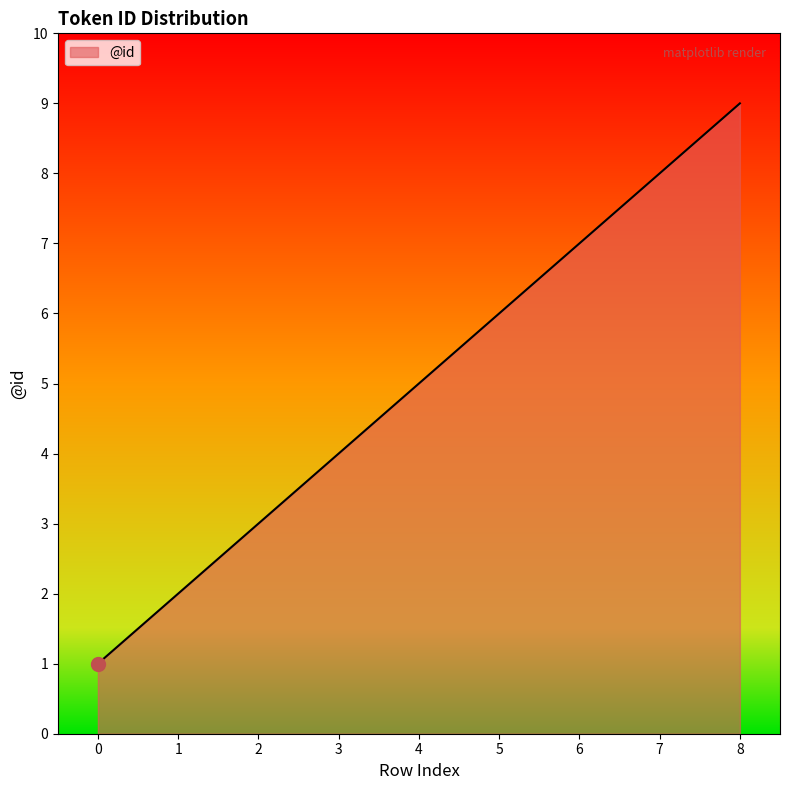

Reading left to right, extract all data points from this chart.

1	2	3	4	5	6	7	8	9